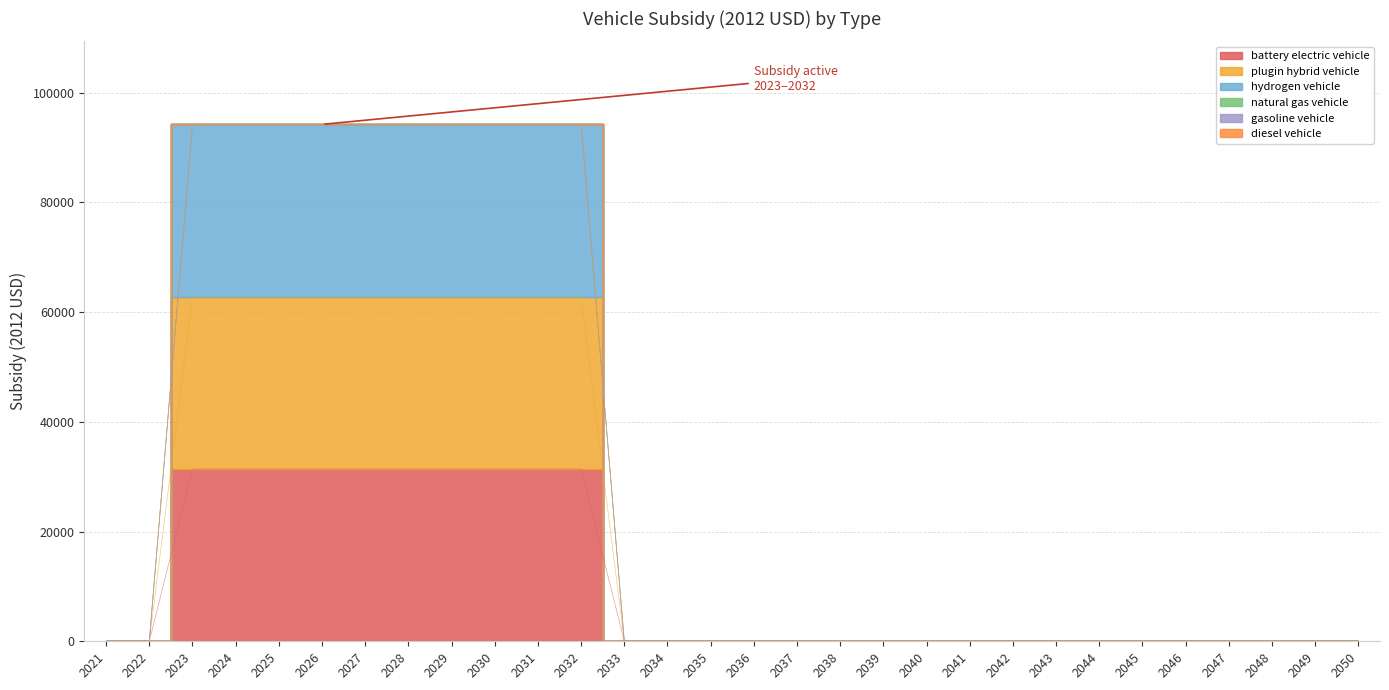

True or false: plugin hybrid vehicle and hydrogen vehicle intersect in this chart.

False